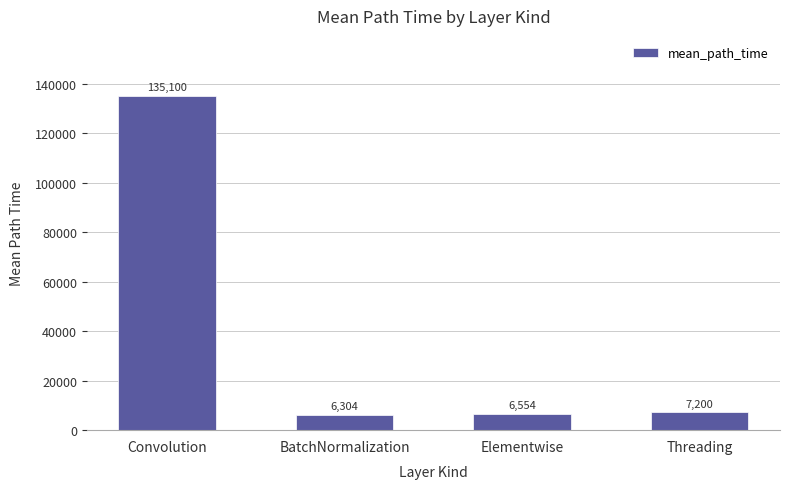

What is the ratio of the value at Convolution to the value at BatchNormalization?

21.4